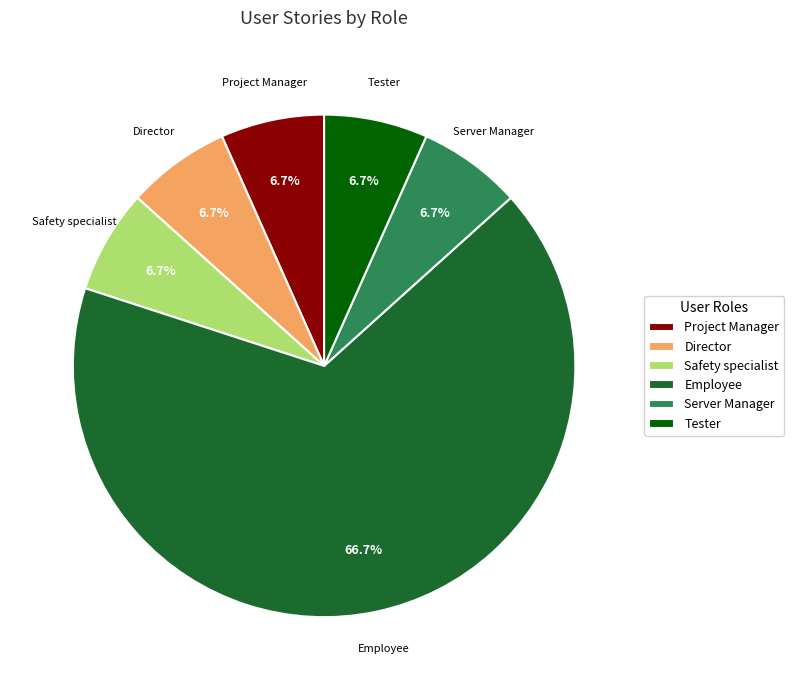

Is Employee the majority of the pie?

Yes